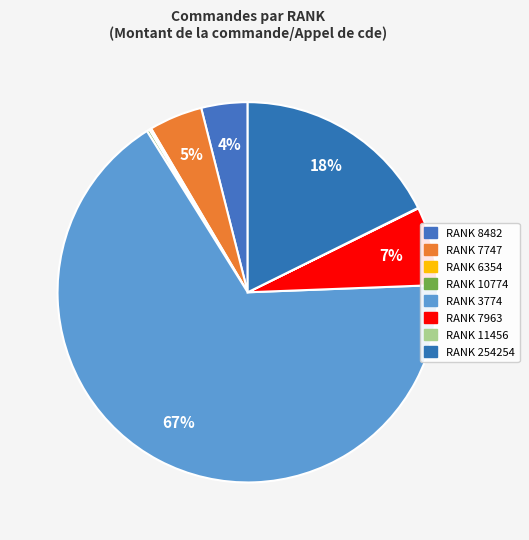

Which category accounts for the majority?

3774